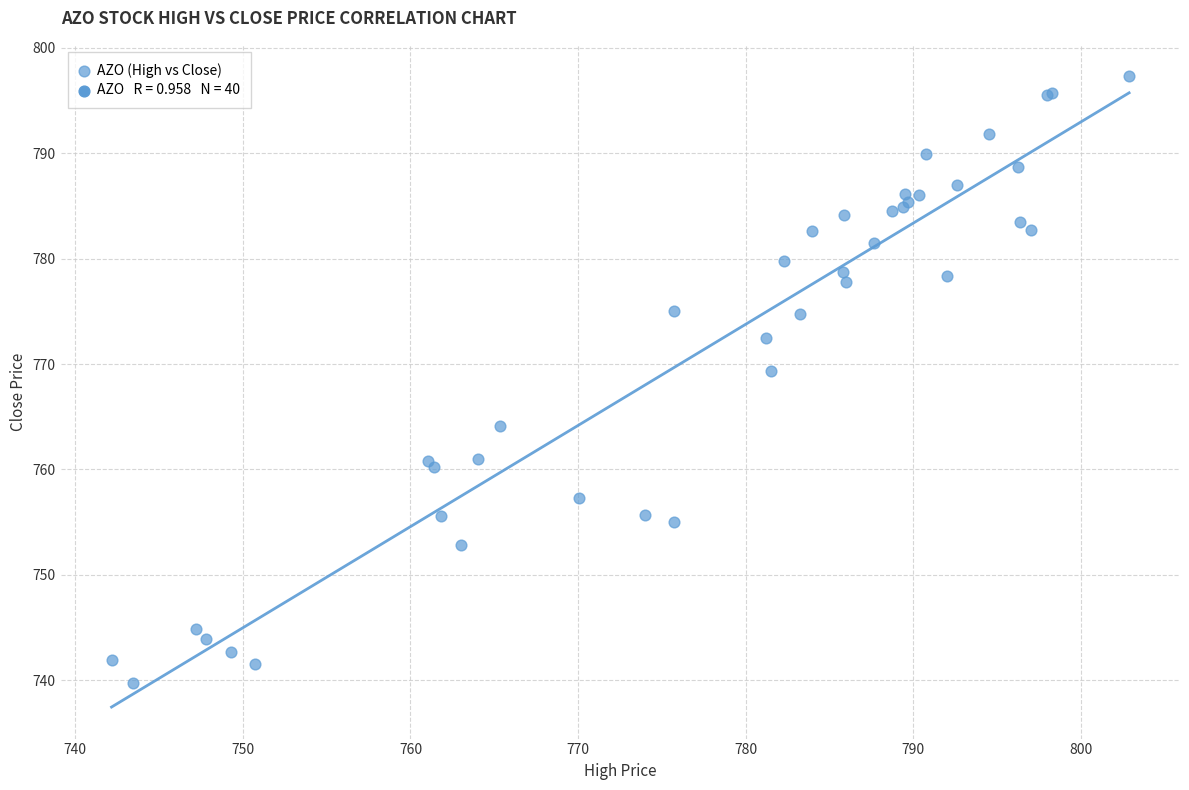

What Y value in the scatter plot is closest to 768?

769.4